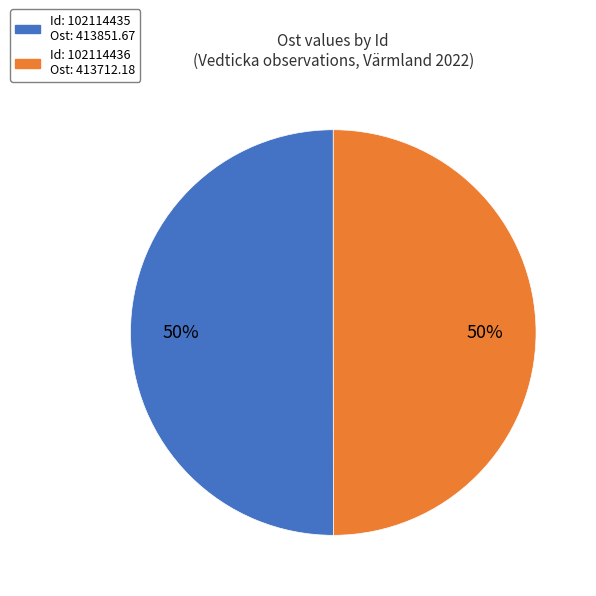

To the nearest percent, what is the average slice percentage?

50%